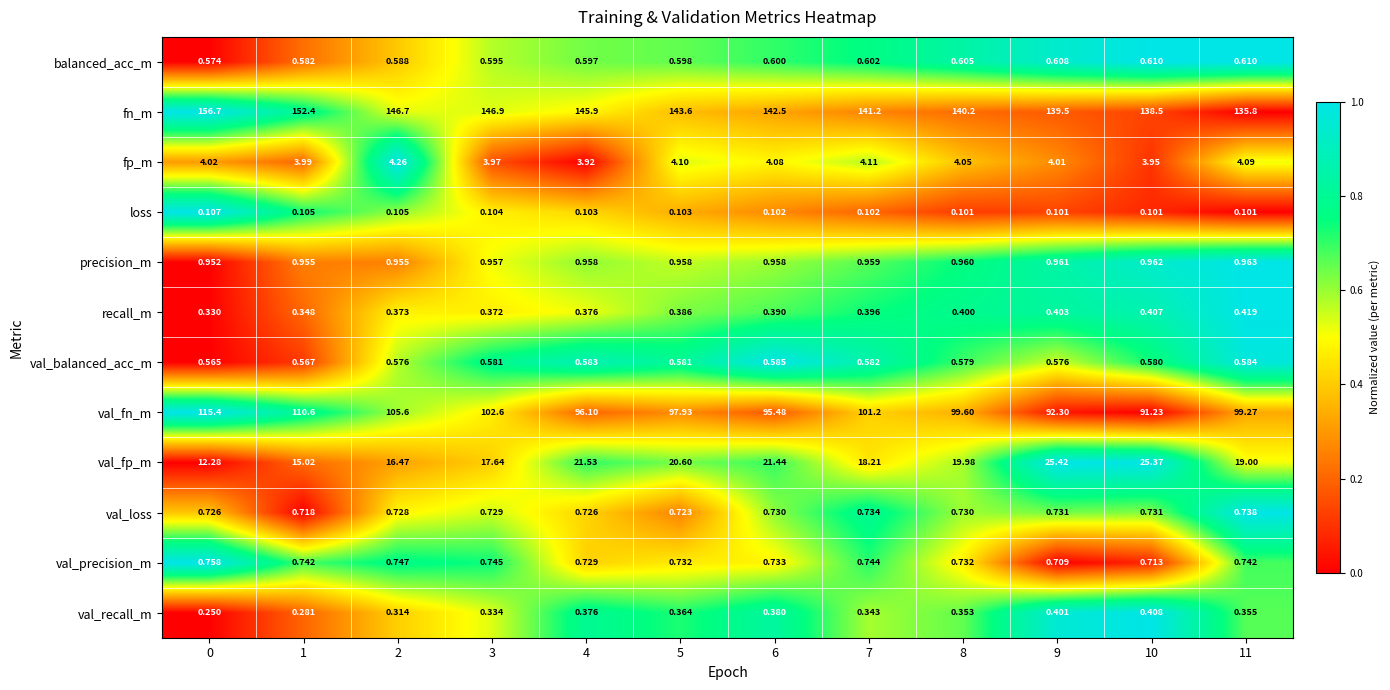

Between 2 and 9, which series saw the biggest shift?

val_fn_m